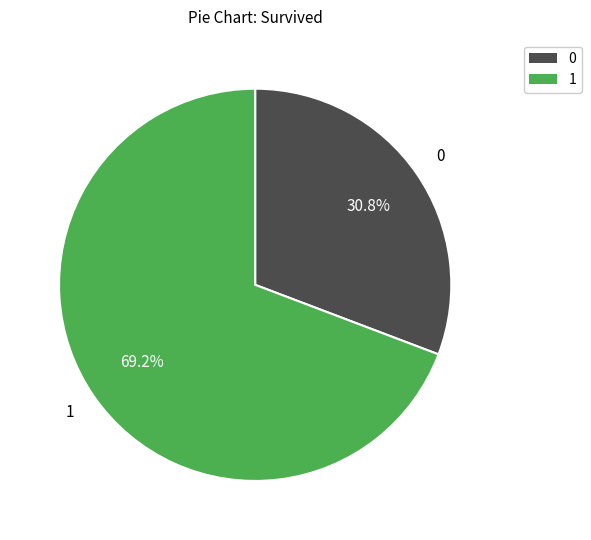

To the nearest percent, what percentage of the pie is 0?

31%